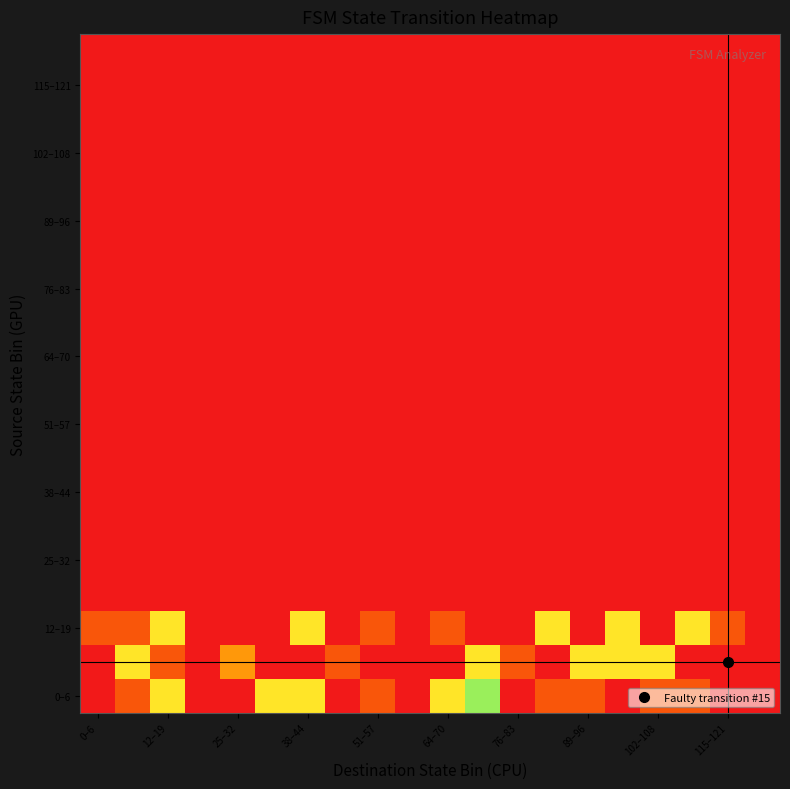

Which category has the lowest value across all series?

0–6